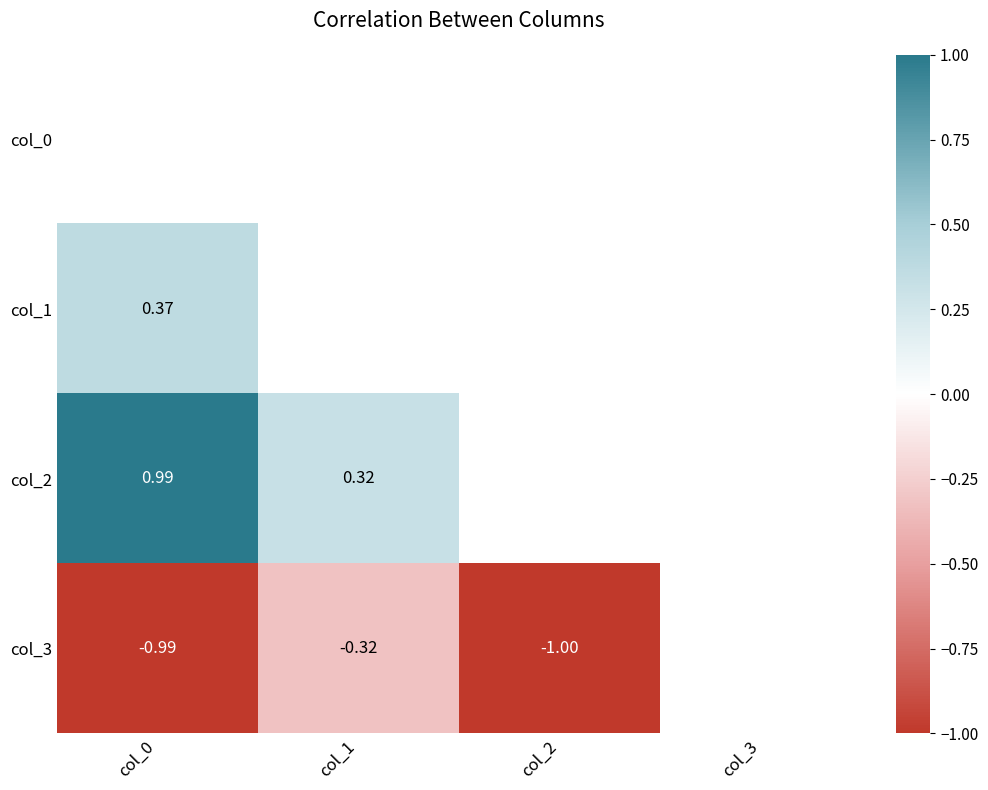

What is the difference between the maximum and minimum values in the col_2 series?

0.7